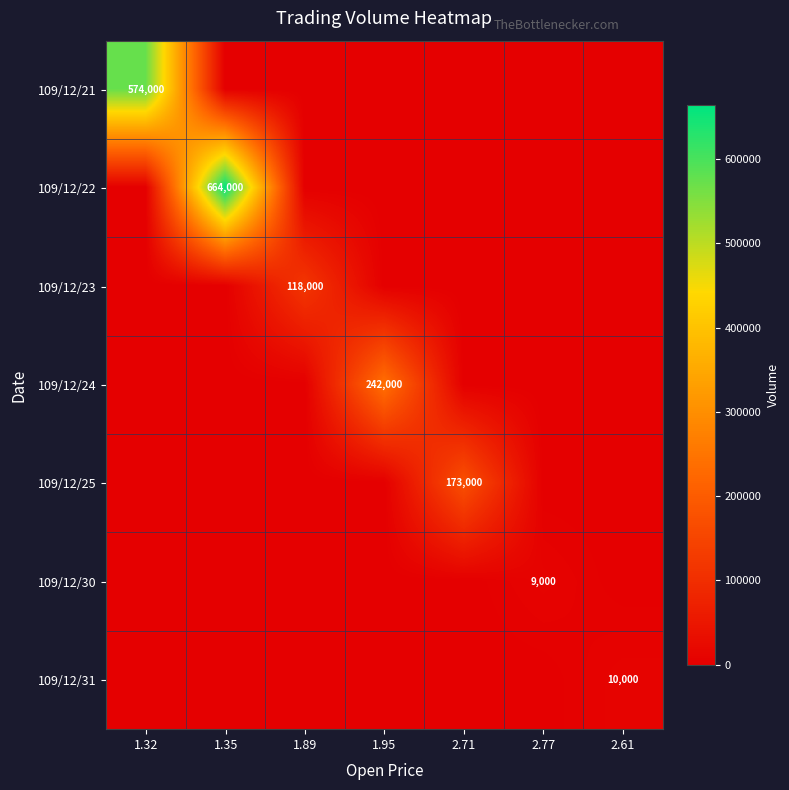

The value of 109/12/21 at 1.32 is 574000. True or false?

True